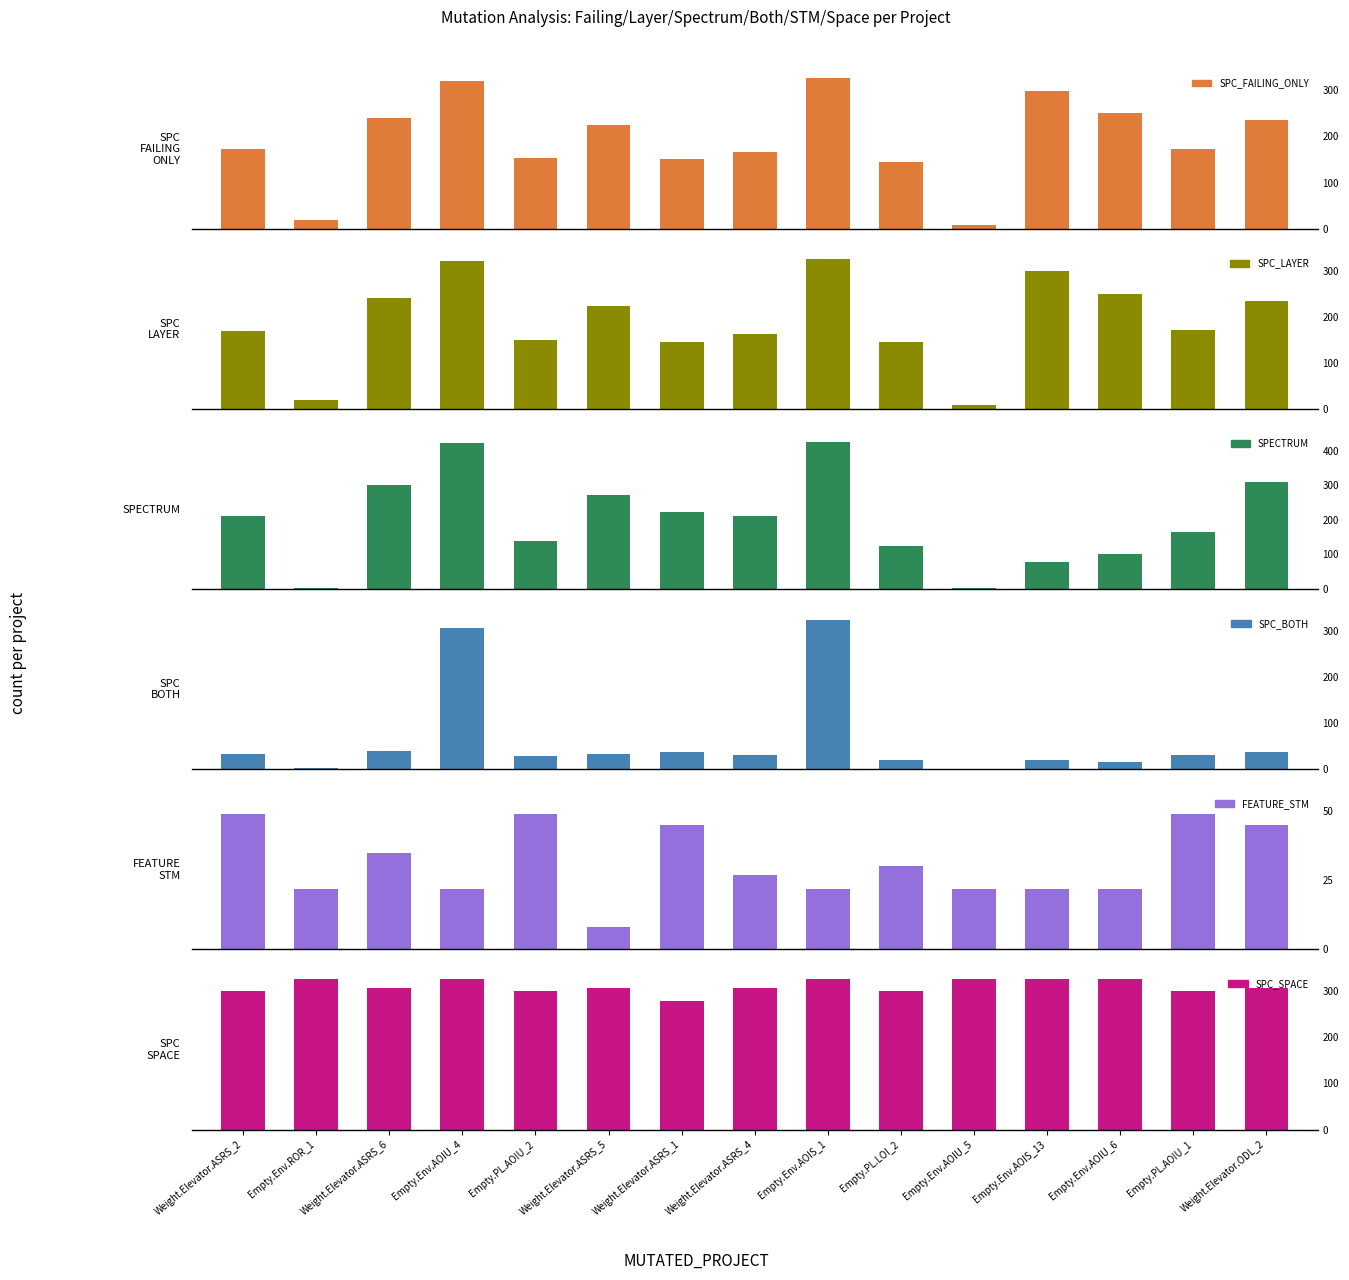

What is the approximate value of FEATURE_STM at Empty.Env.AOIS_13, to the nearest 5?

20